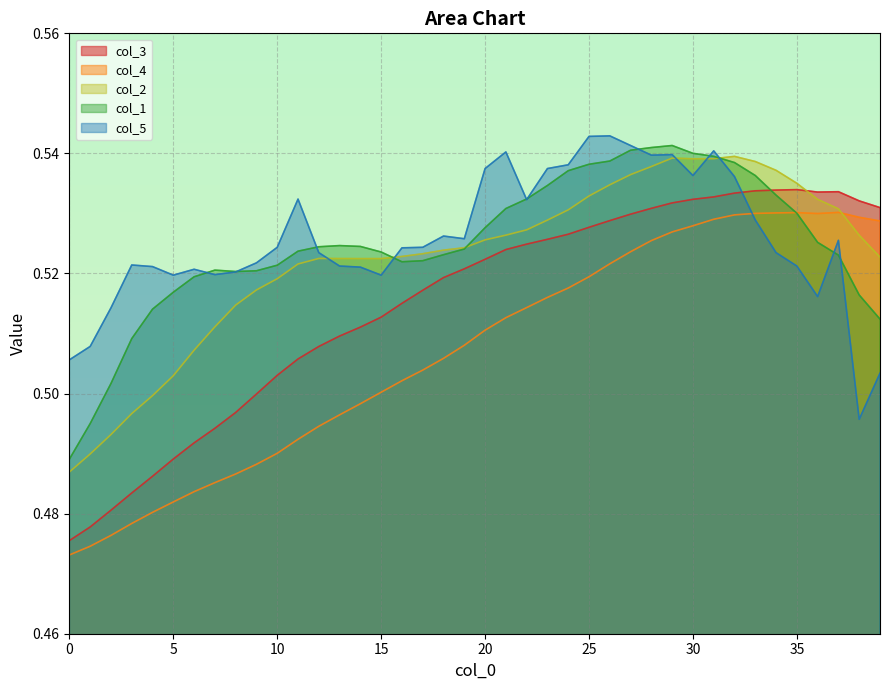

Count the number of categories in the chart.

40